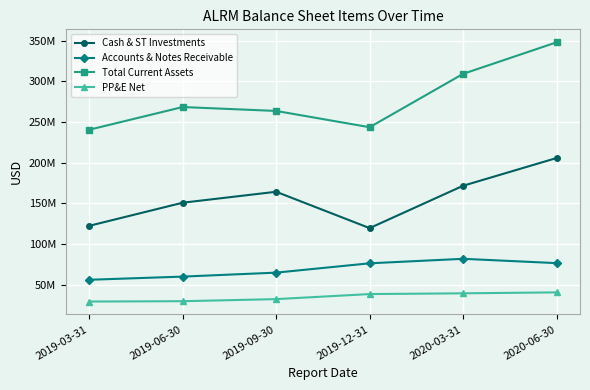

True or false: PP&E Net and Total Current Assets cross at least once.

False